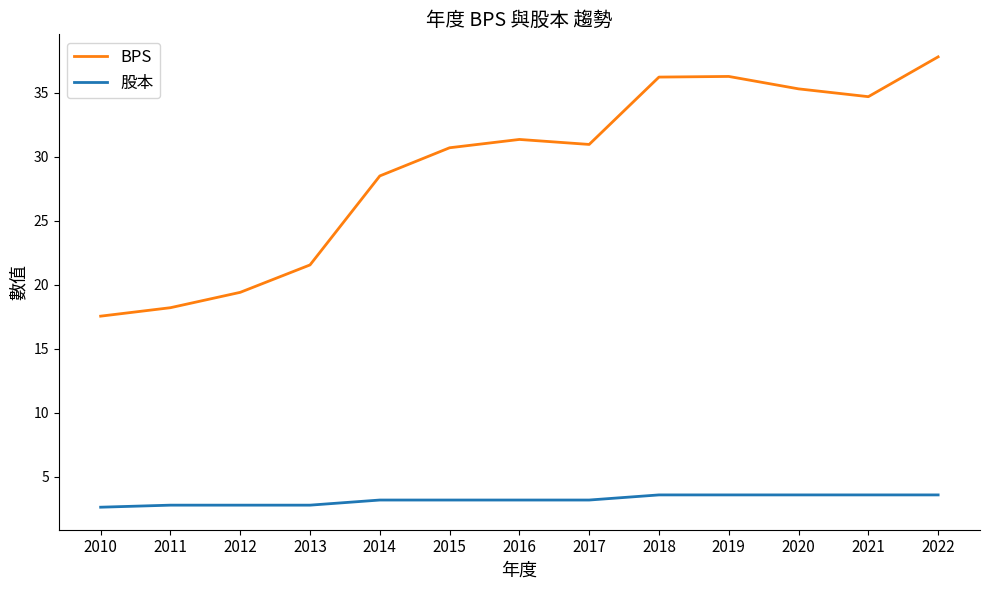

List the series in order of their peak value, highest first.

BPS, 股本